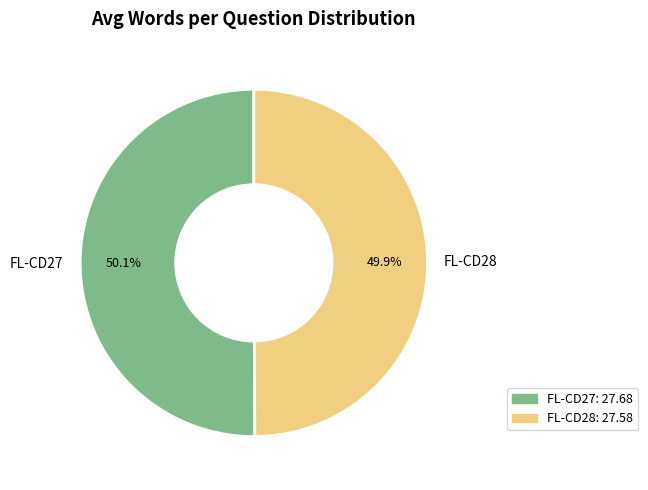

What is the ratio of the value at FL-CD27 to the value at FL-CD28?

1.0